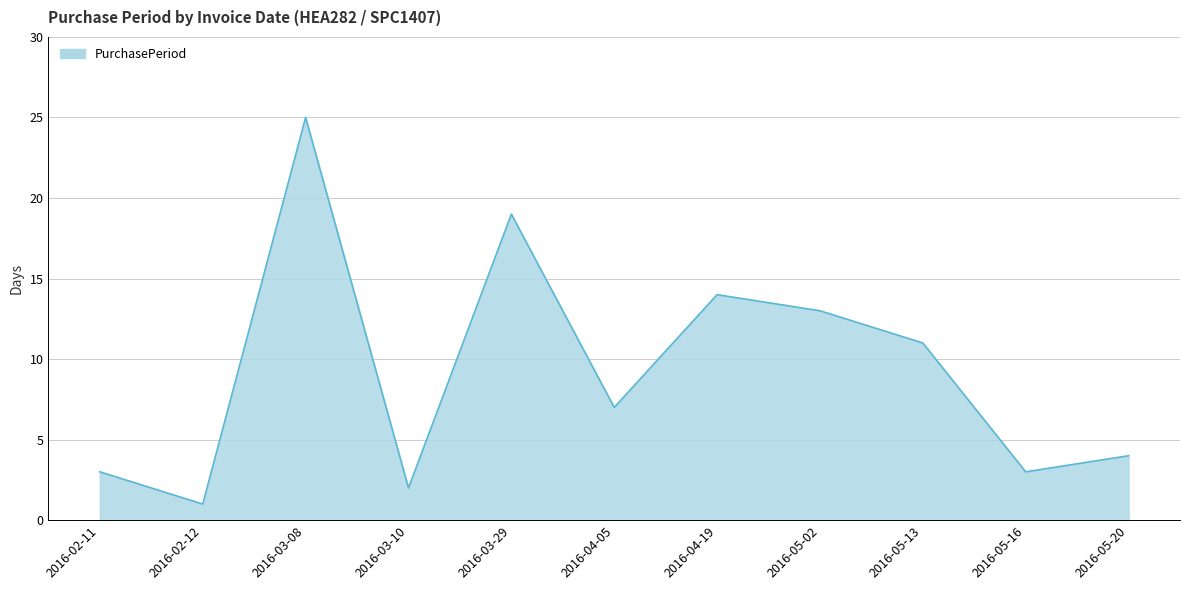

What is the change in value from 2016-03-10 to 2016-05-02?

+11